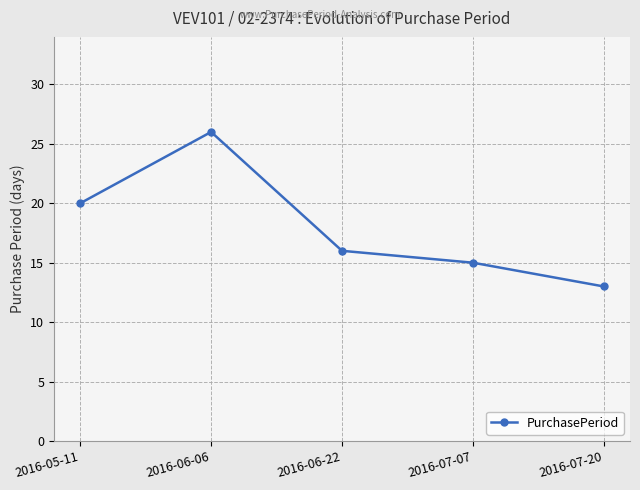

Reading left to right, what are all the values shown in this chart?

2016-05-11=20	2016-06-06=26	2016-06-22=16	2016-07-07=15	2016-07-20=13